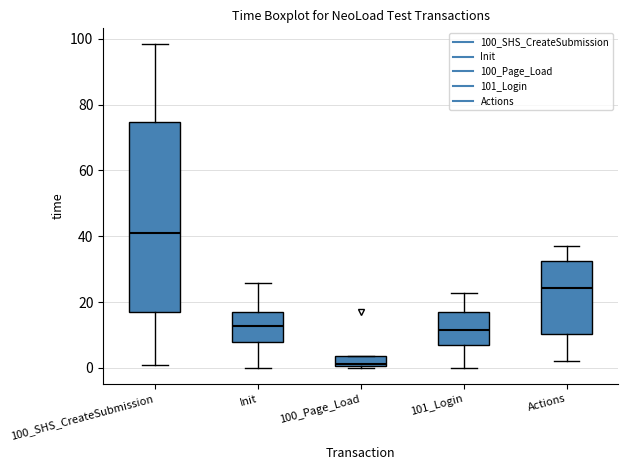

Where is the lower edge of the box for 100_SHS_CreateSubmission on the y-axis? The values are not printed on the chart, so give them approximately, as read against the axis.

18